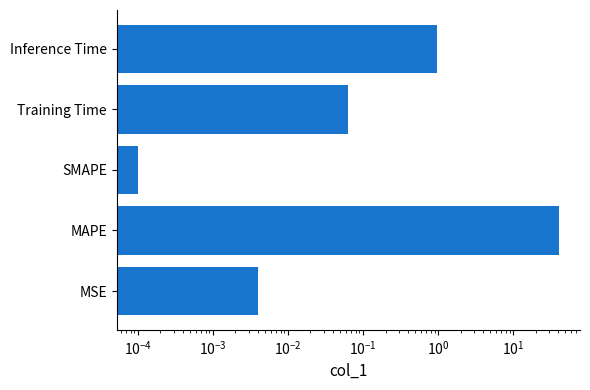

Reading right to left, transcribe all the data shown in this chart.

1.0	0.1	0.0	40.9	0.0